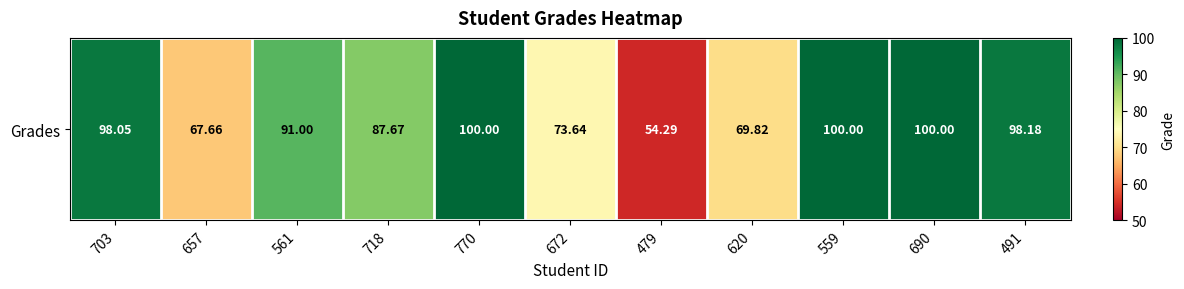

How many values are below 91?

5